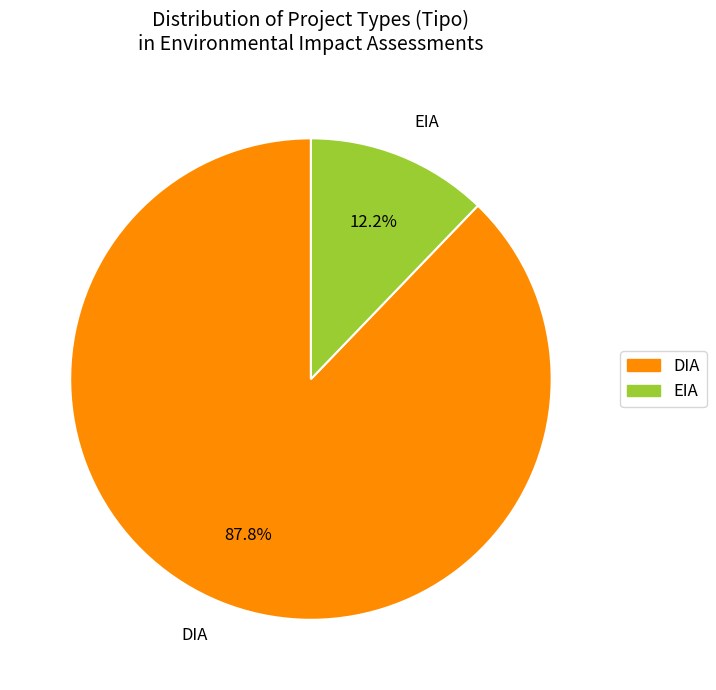

Is the sum of DIA and EIA greater than half?

Yes